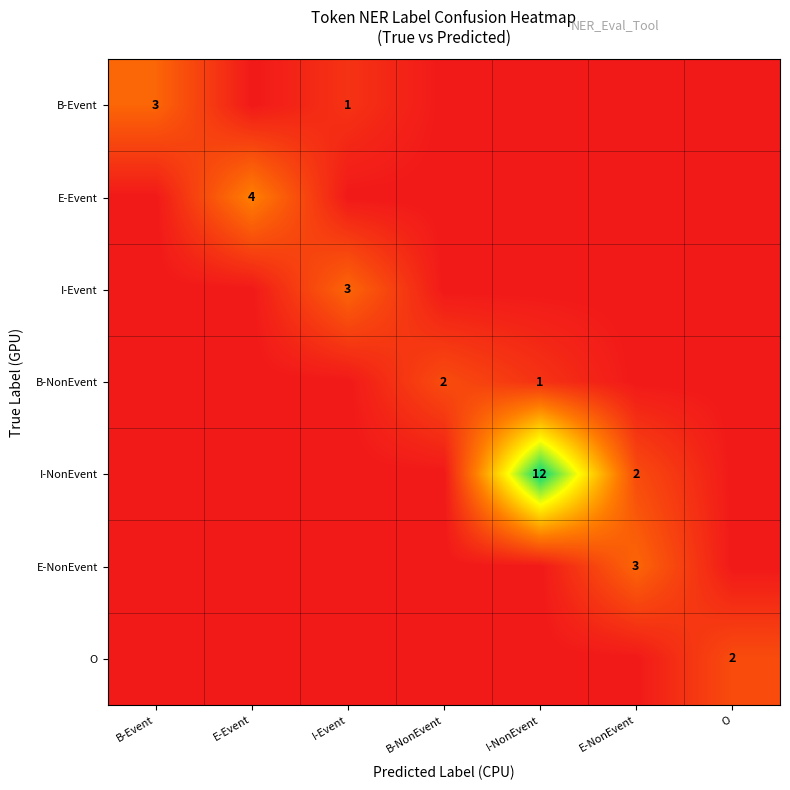

The B-Event series shows 3 at B-Event. True or false?

True